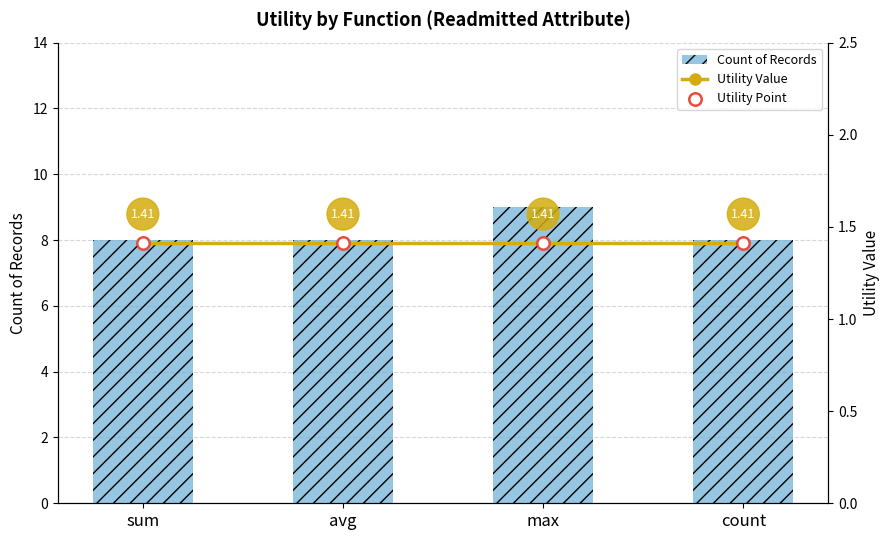

Which series has the widest spread of Y values?

Count of Records